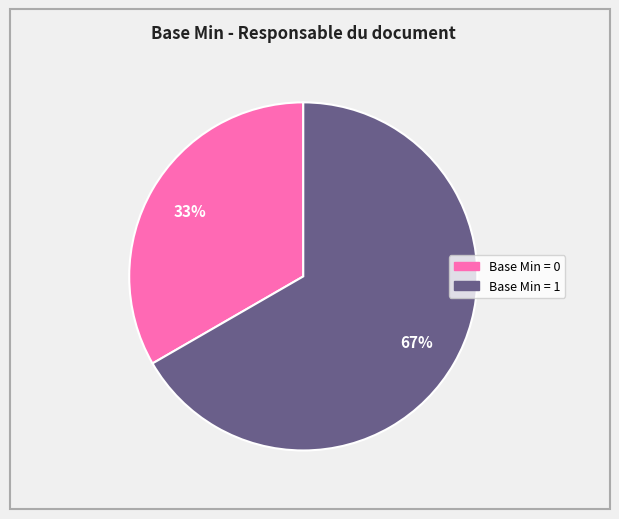

To the nearest percent, what is the average slice percentage?

50%